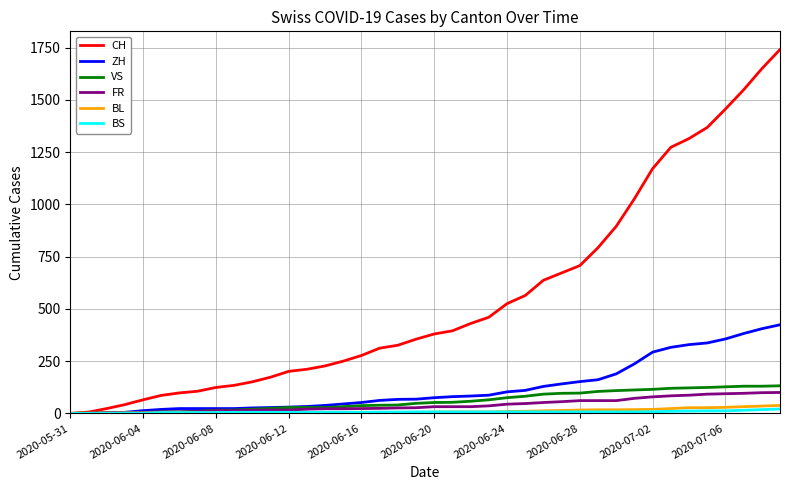

Which series has the widest spread of values?

CH